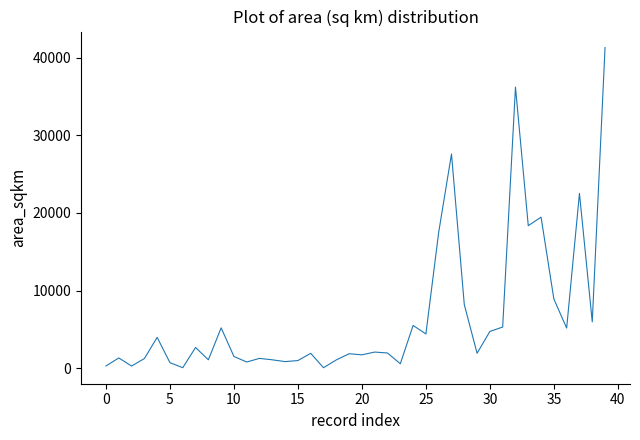

What is the difference between the maximum and minimum values?

41283.7